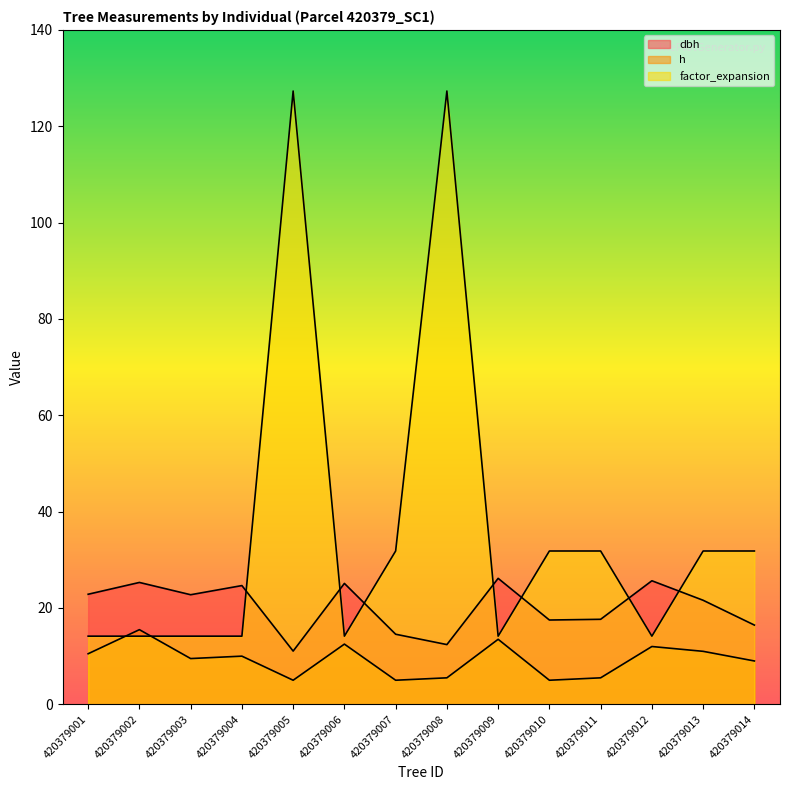

True or false: h and dbh cross at least once.

False